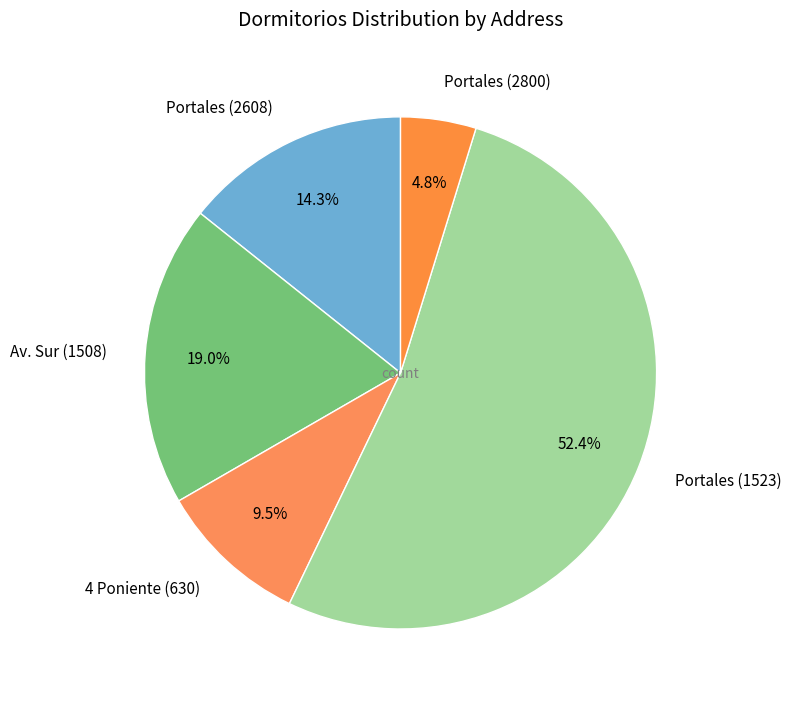

How many slices are in this pie chart?

5